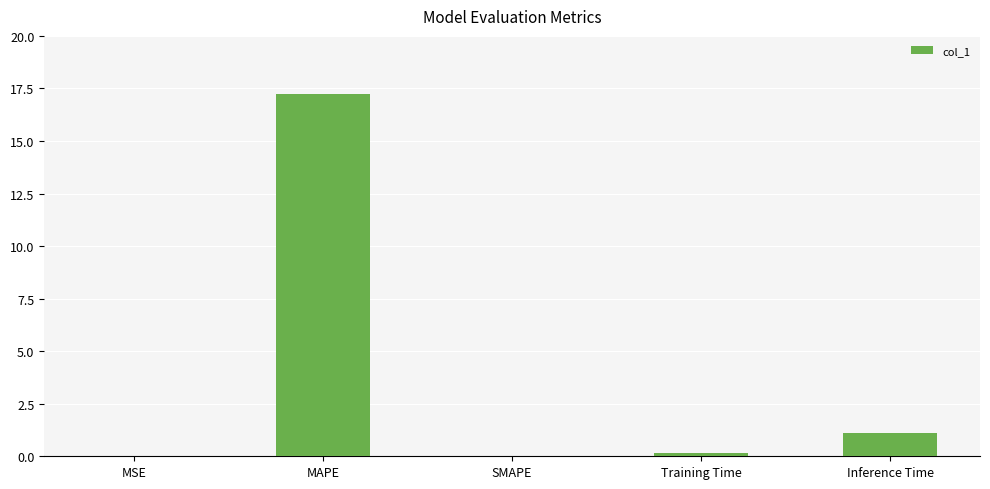

Which has a higher value, Training Time or MAPE?

MAPE